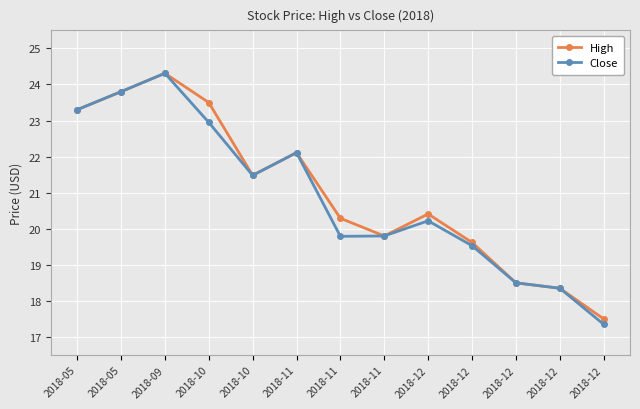

What is the sum of the Close values at 2018-05 and 2018-12?

42.3